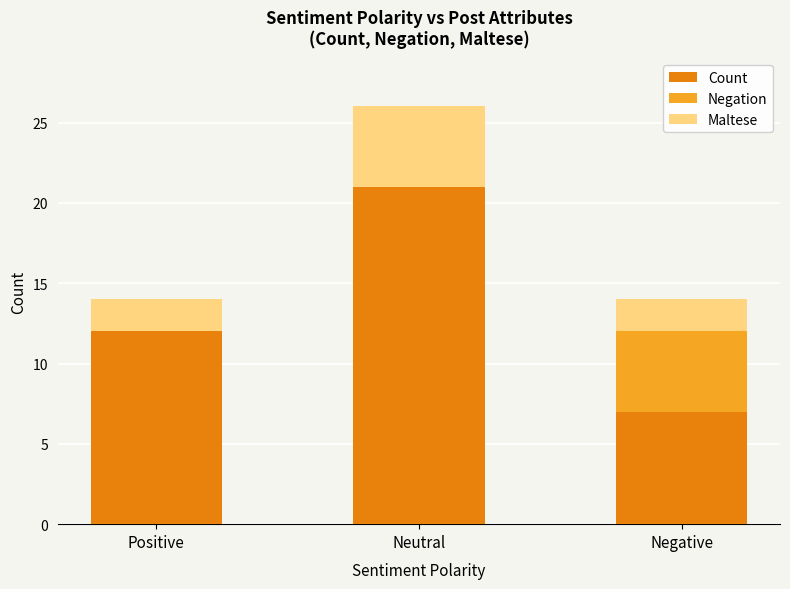

Reading left to right, transcribe the values for Count.

Positive=12	Neutral=21	Negative=7